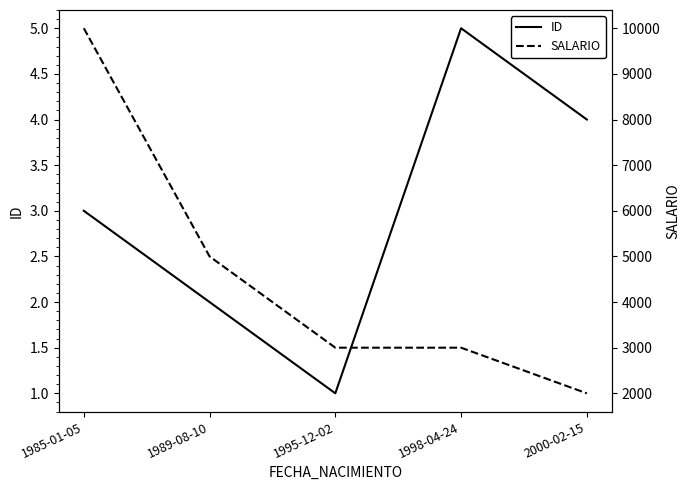

What is the minimum value for ID?

1